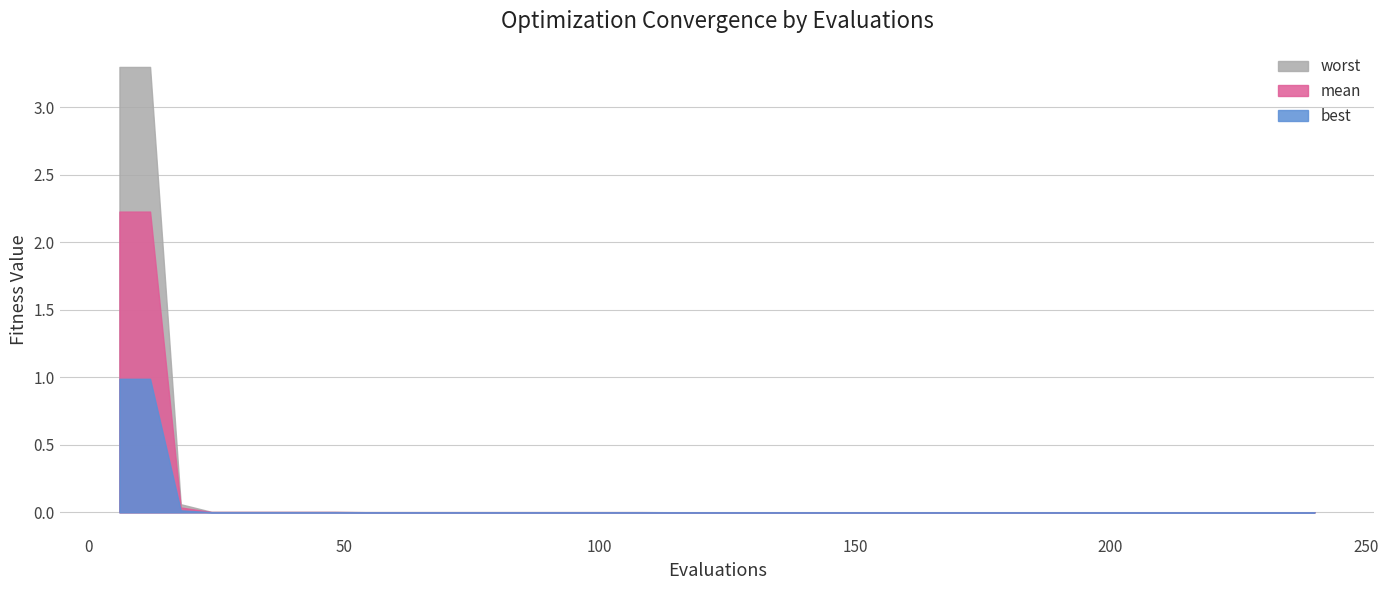

Does the chart have visible grid lines?

Yes